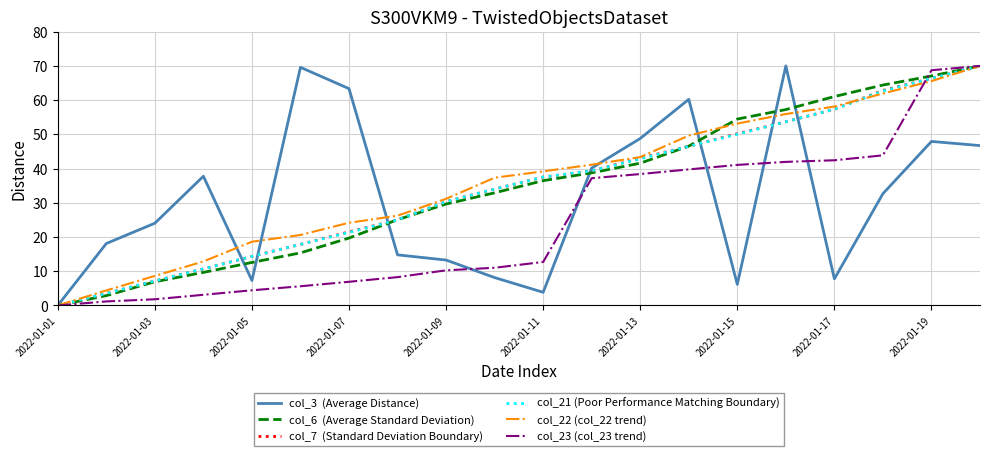

What is the greatest value displayed?

70.0